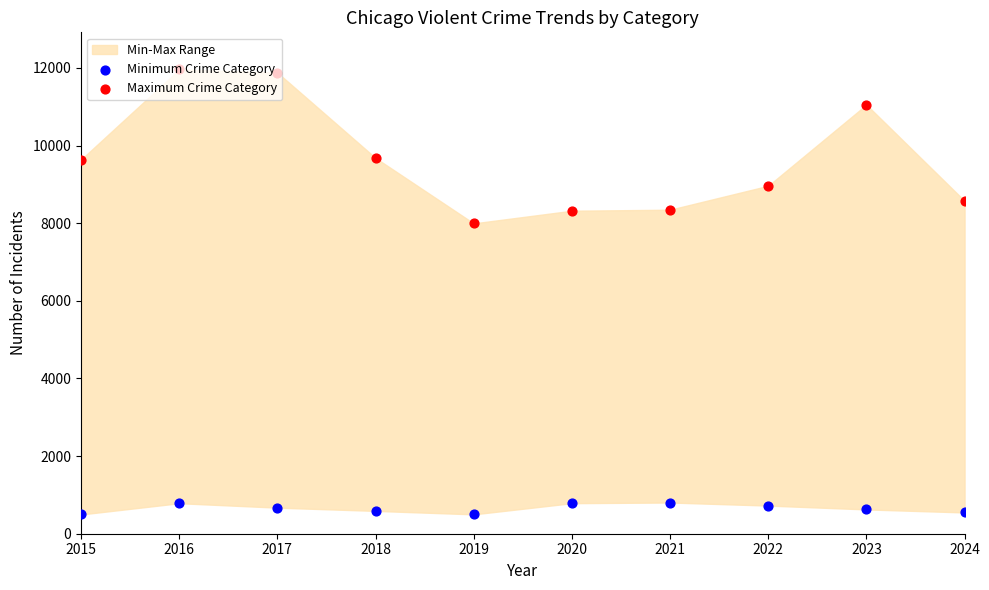

Which series reaches the minimum Y coordinate?

Minimum Crime Category